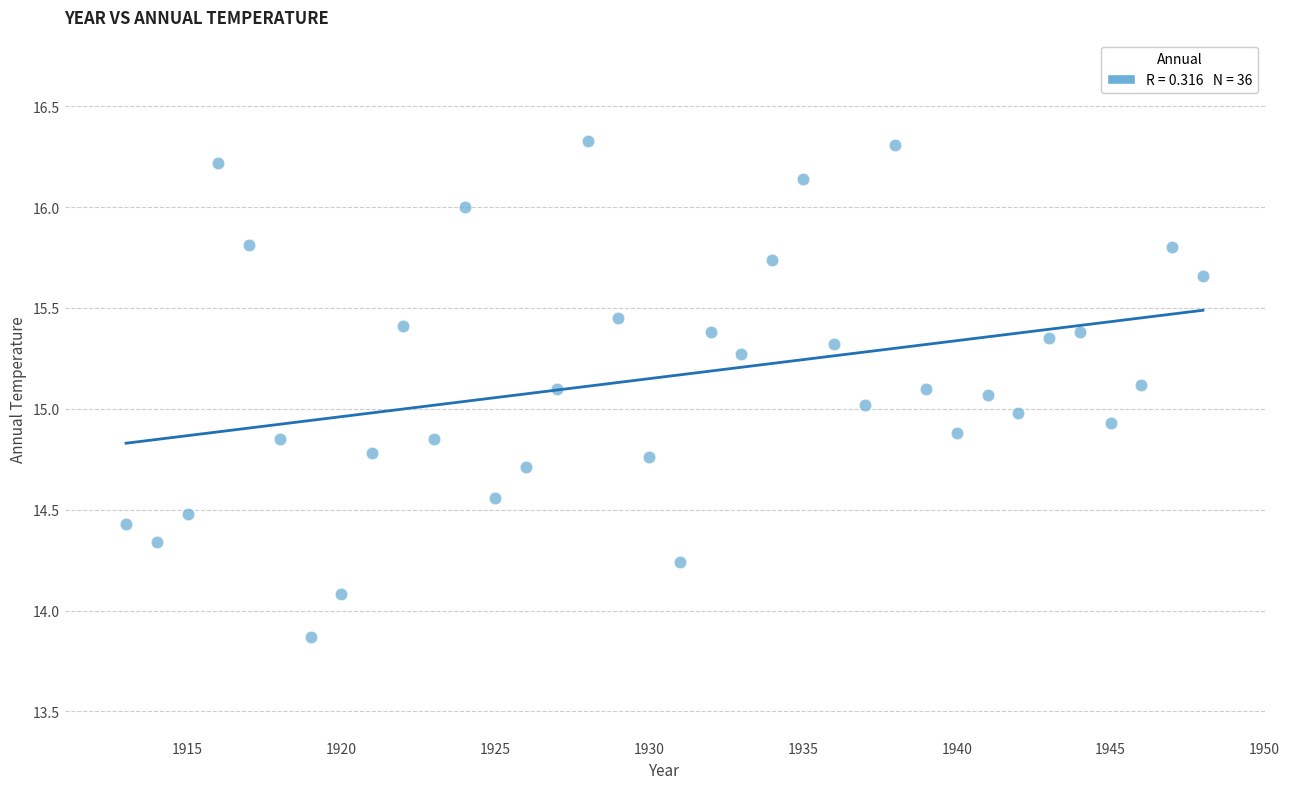

What is the range of X values (max minus min)?

35.0